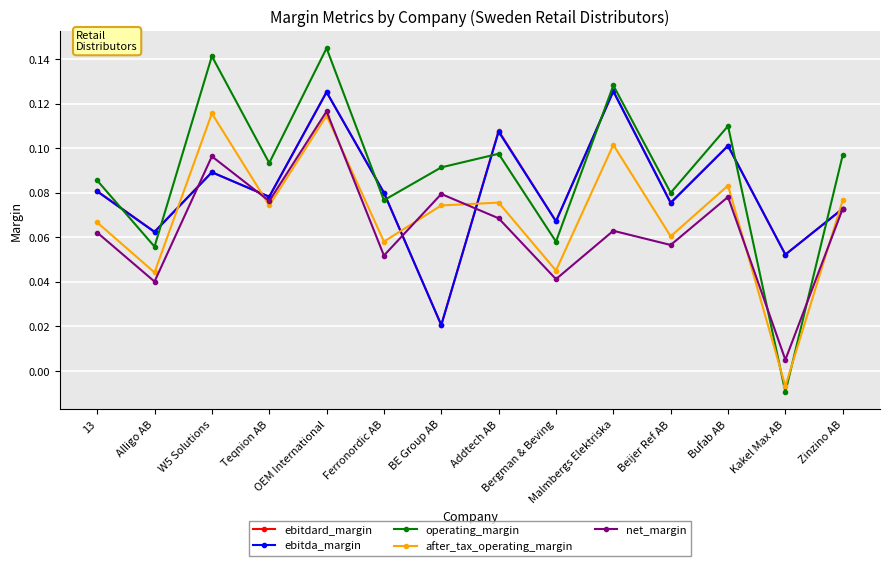

At how many categories does at least one series exceed 0?

14